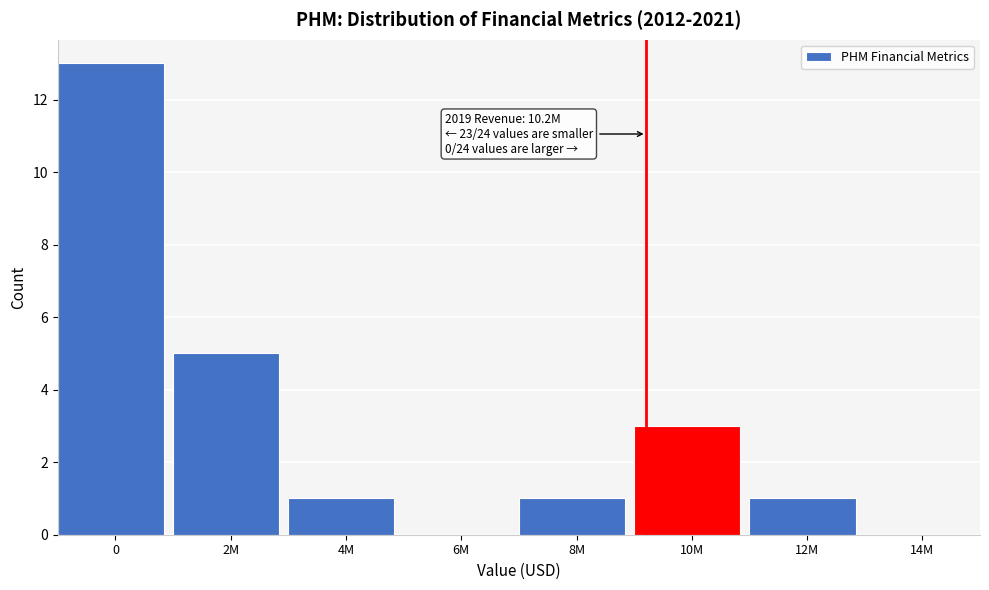

Reading left to right, list all the values displayed in this chart.

0=13	2M=5	4M=1	6M=0	8M=1	10M=3	12M=1	14M=0